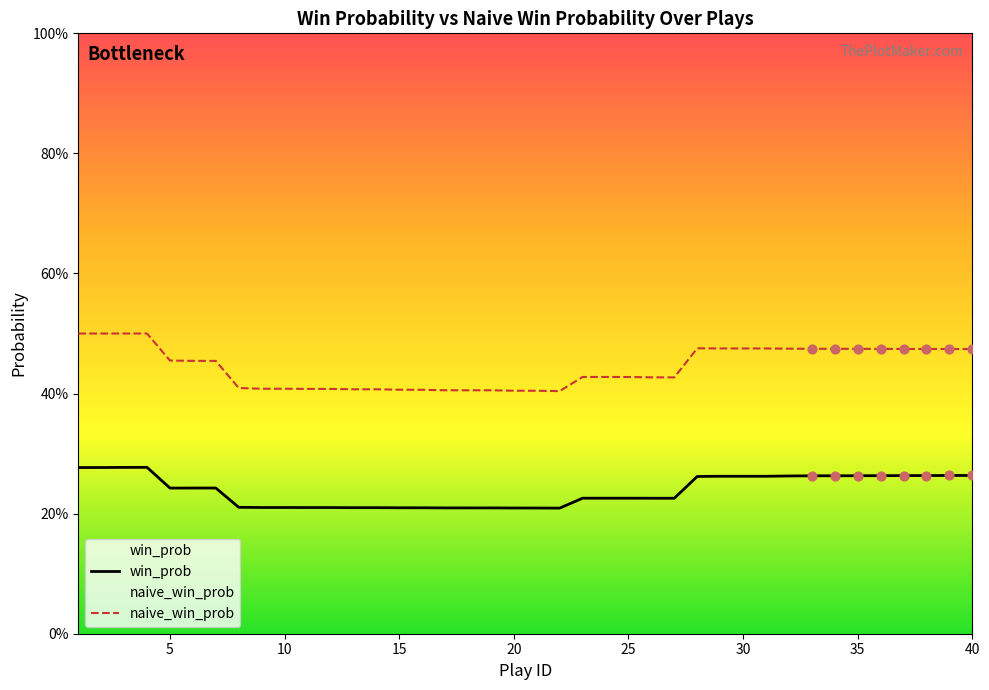

Is the value of naive_win_prob at 17 greater than the value of win_prob at 31?

Yes